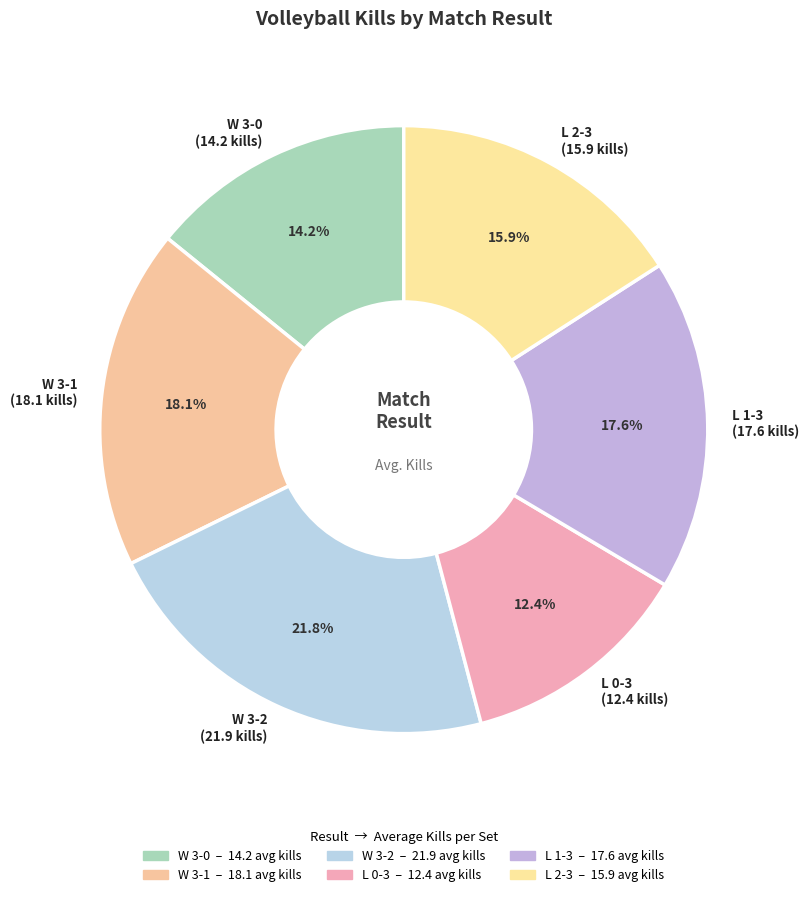

How many slices are in this pie chart?

6